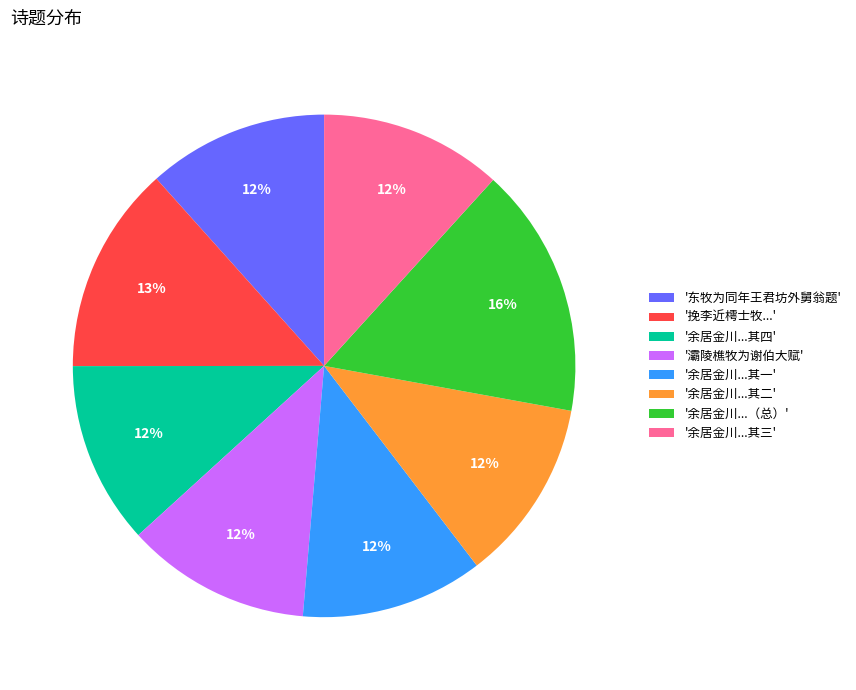

Between '挽李近樗士牧...' and '东牧为同年王君坊外舅翁题', which is larger?

'挽李近樗士牧...'